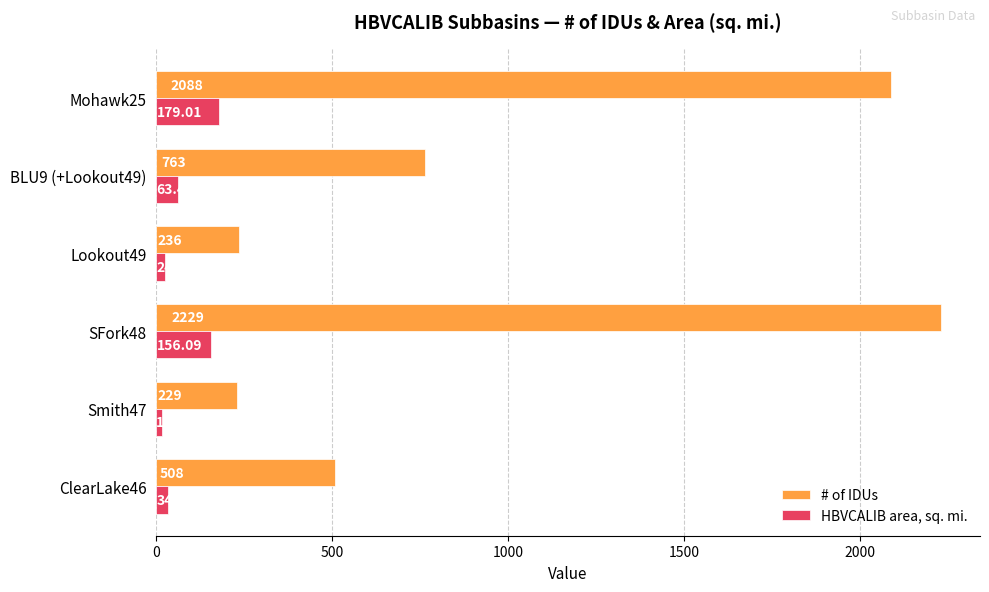

Rank the series by their maximum value, from highest to lowest.

# of IDUs, HBVCALIB area, sq. mi.